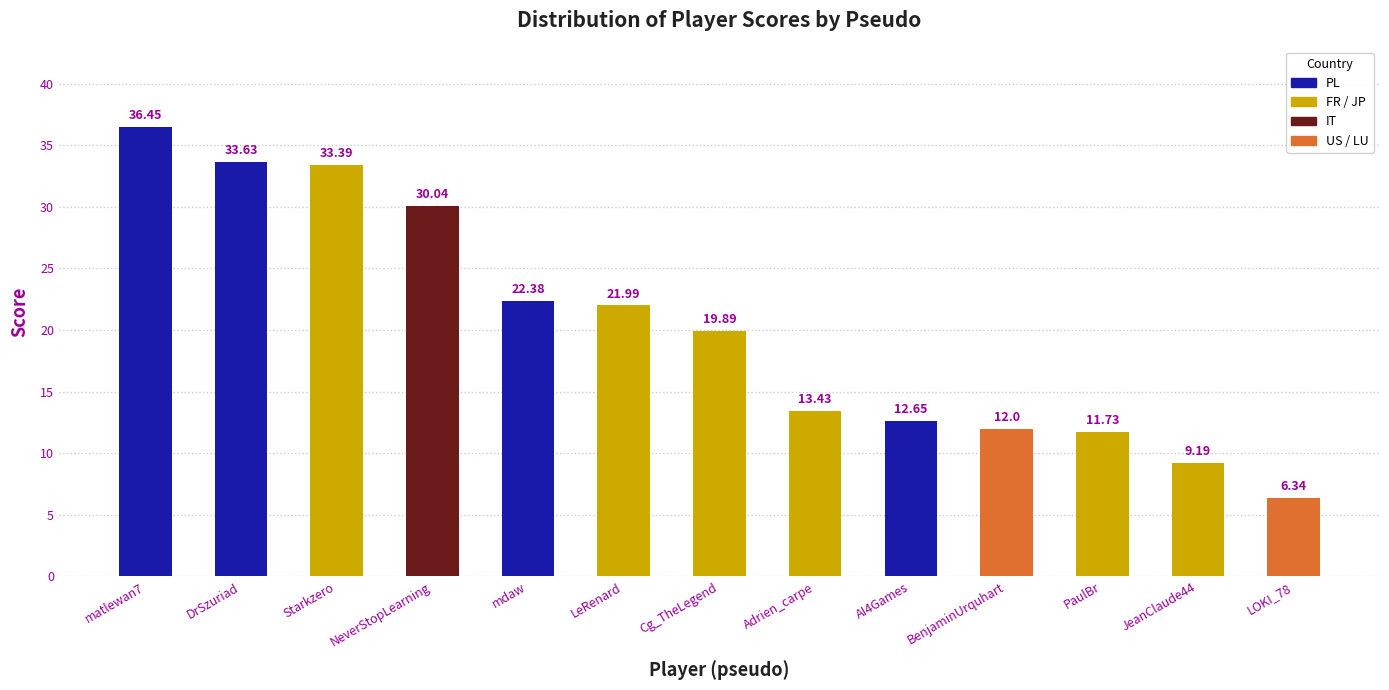

Does the chart contain stacked bars?

No